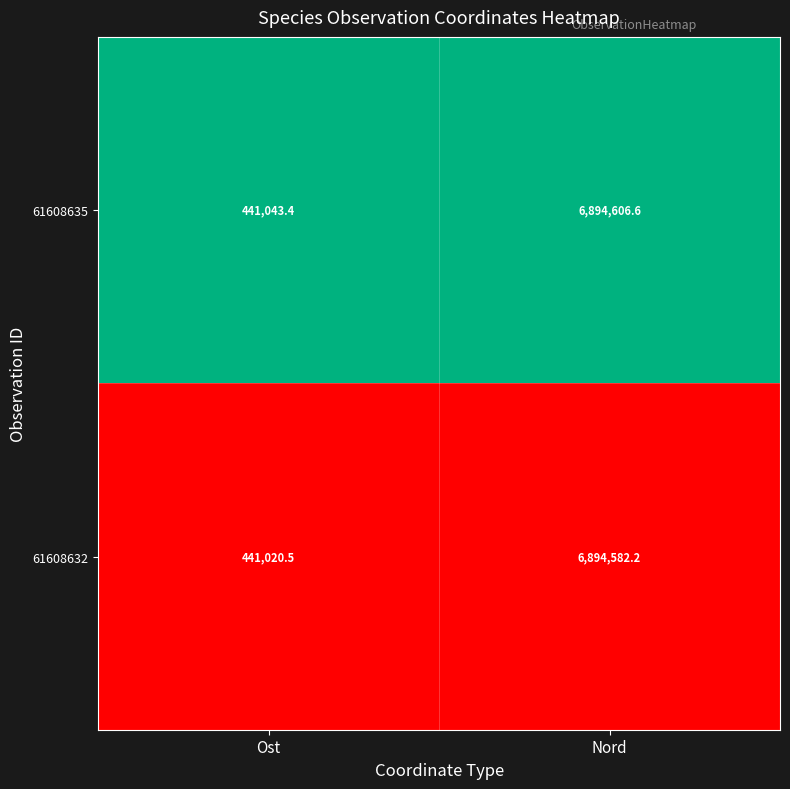

What is the difference between the highest and lowest values at Nord?

24.4